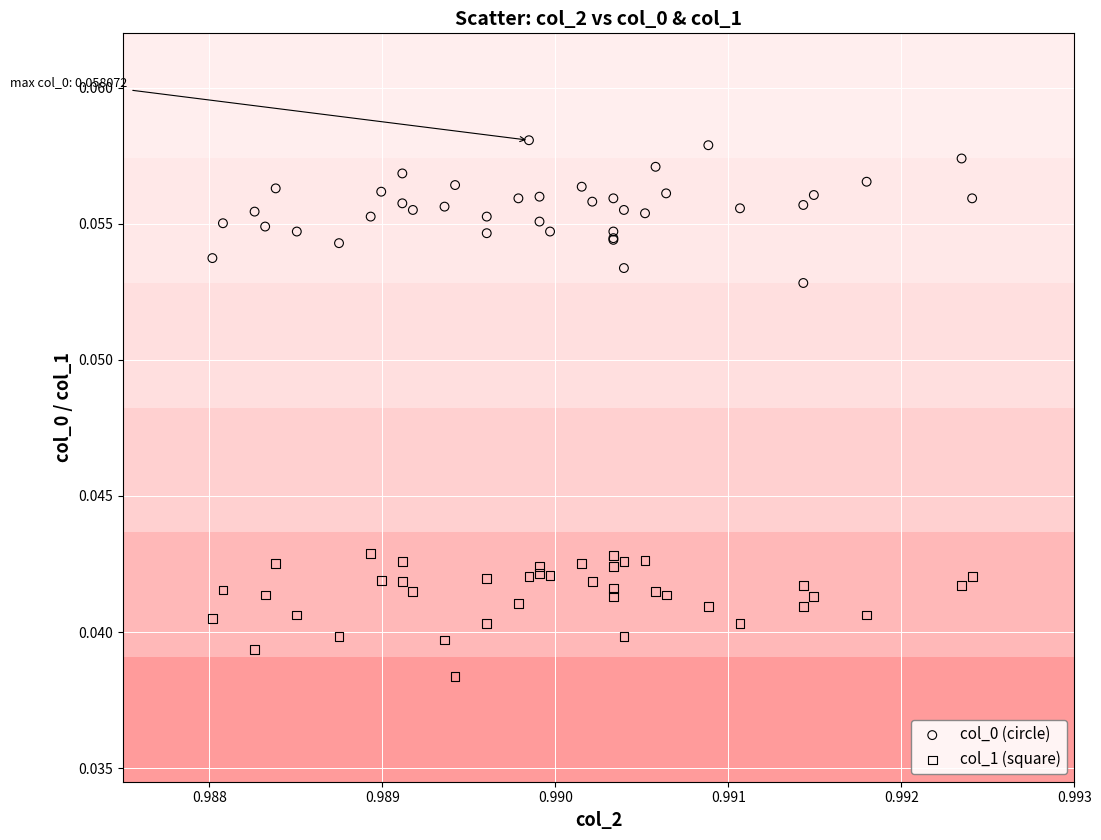

Which series reaches the minimum Y coordinate?

col_1 (square)